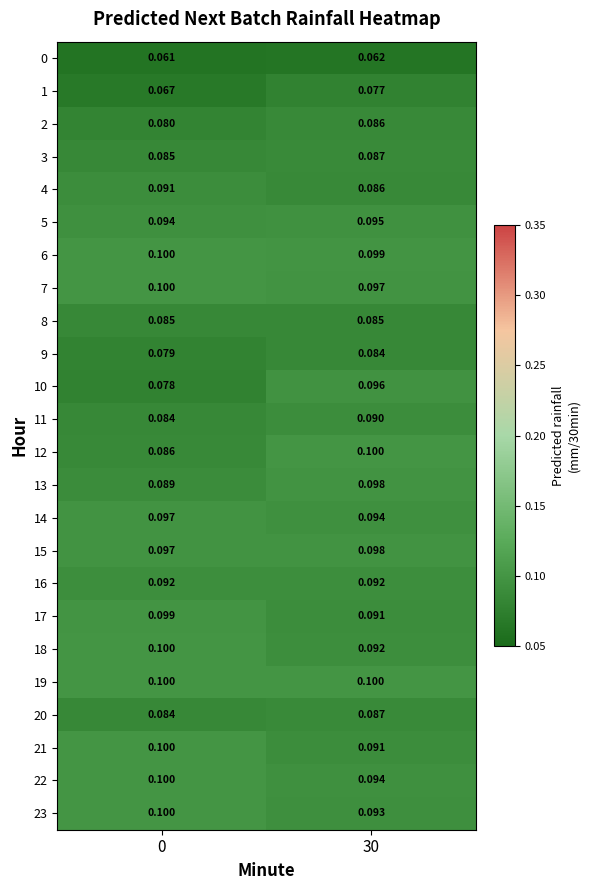

Is the value of 8 at 30 greater than the value of 22 at 0?

No